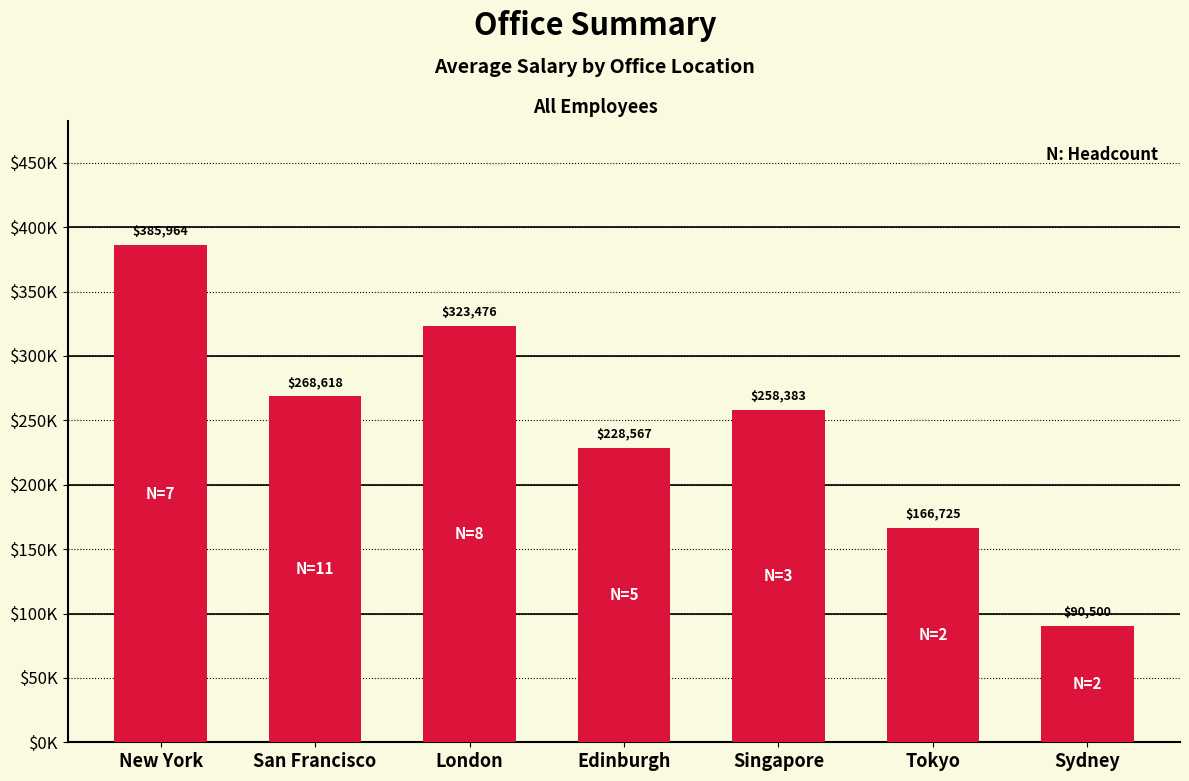

Where does the data first go above 258383?

New York